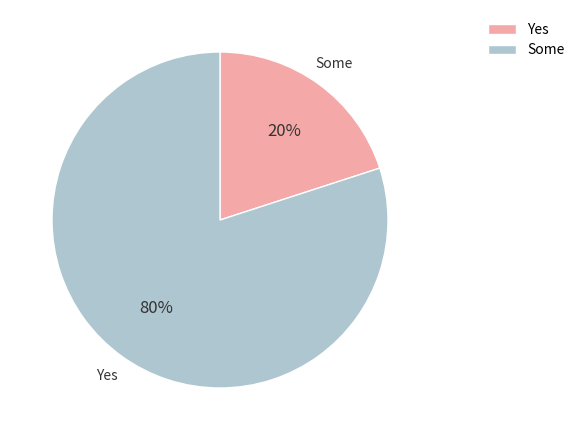

Is there any slice that represents more than half of the pie?

Yes